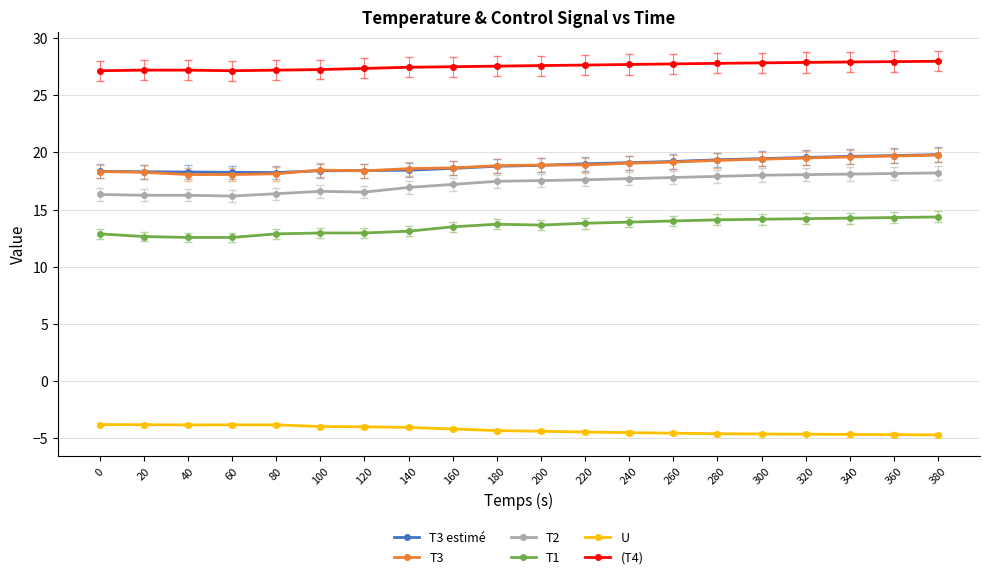

How many lines are shown in the chart?

6